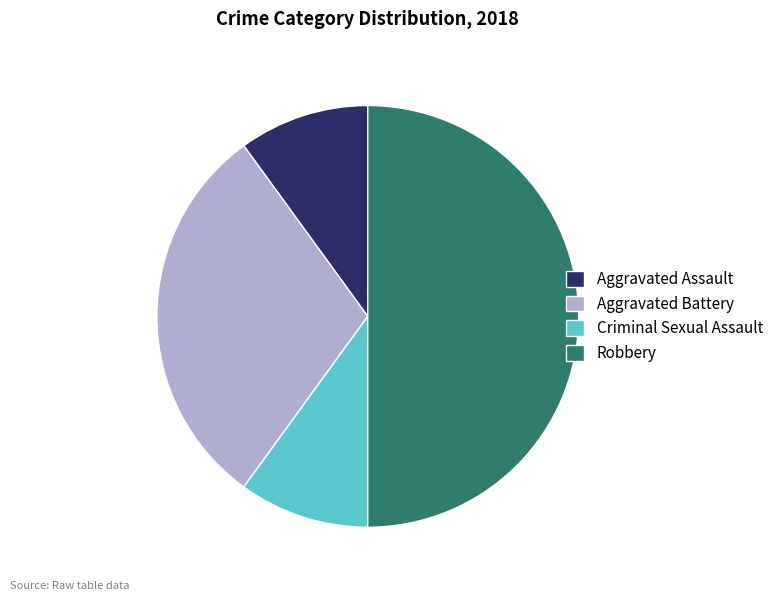

Is it true that Robbery is 50% of the pie?

True